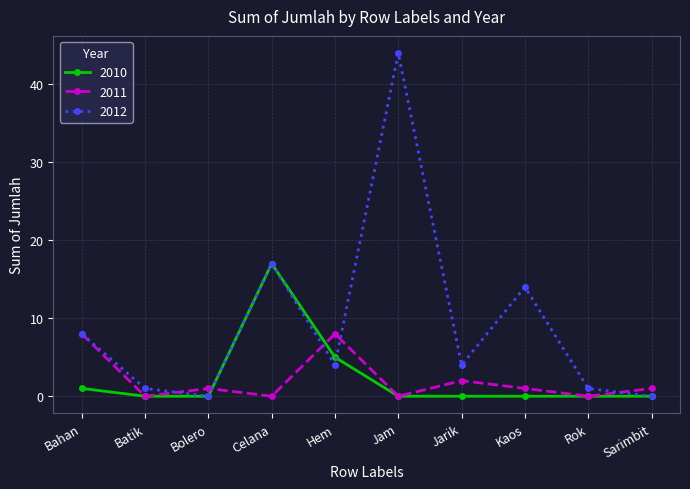

What is the spread (max minus min) of values at Bolero?

1